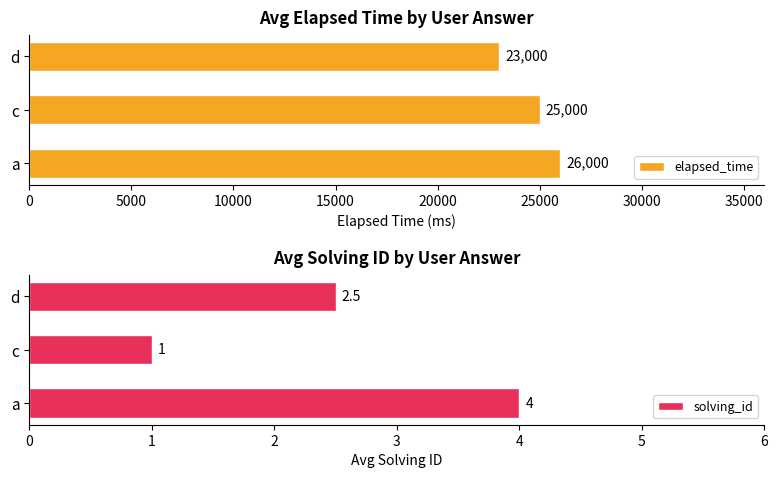

What is the difference between the maximum and minimum values in the elapsed_time series?

3000